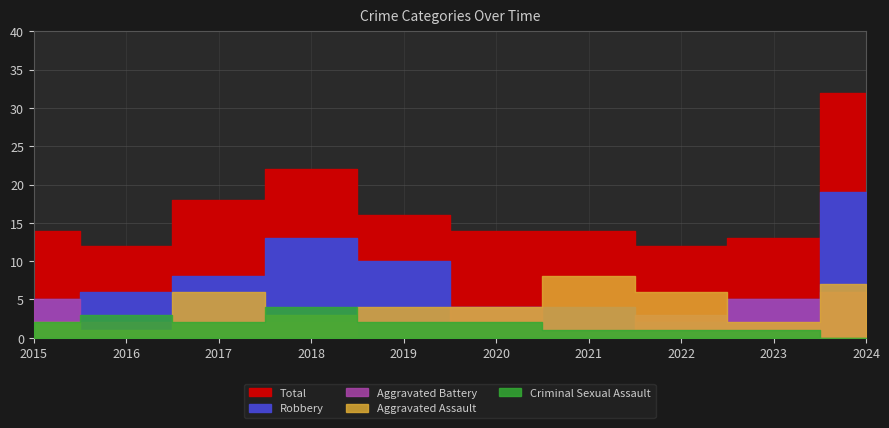

What value does the Criminal Sexual Assault series have at 2021?

1